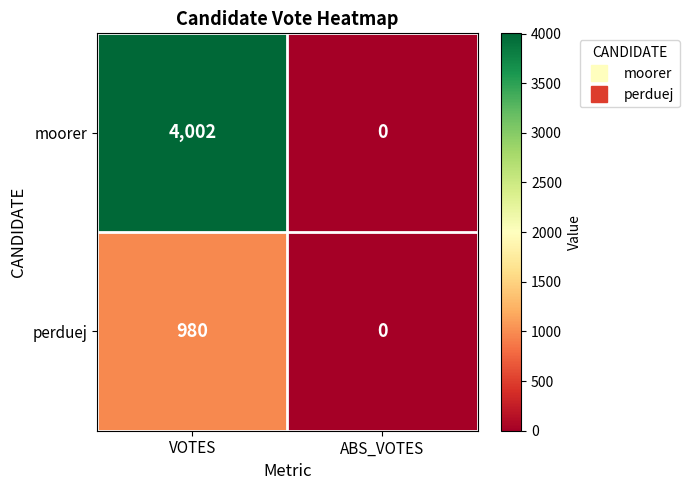

What value does the perduej series have at VOTES?

980